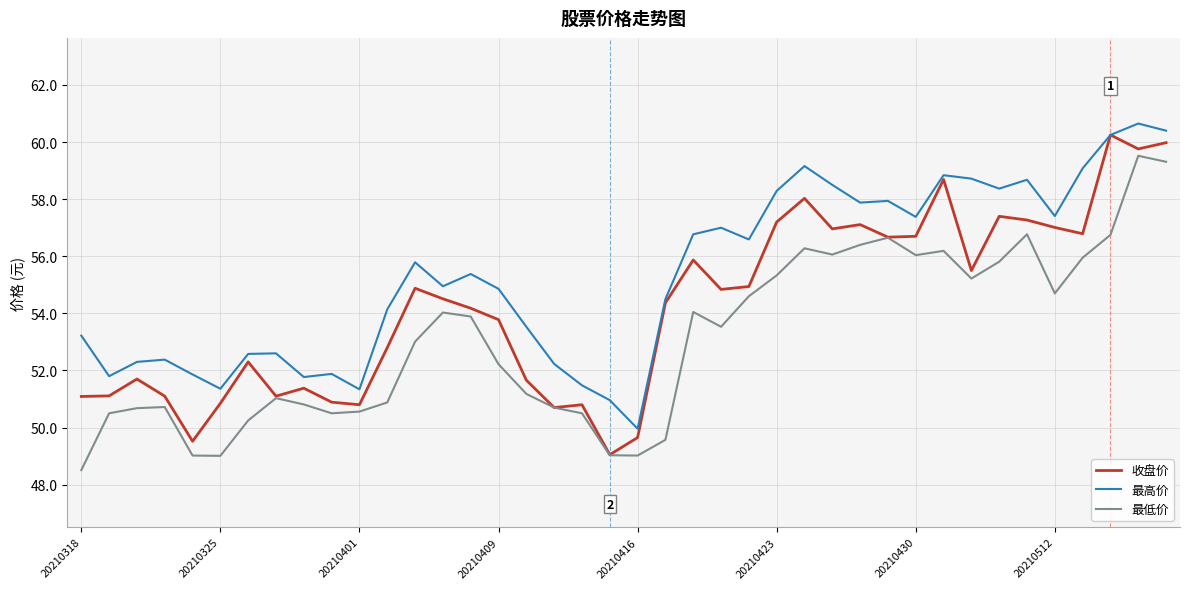

What is the difference between the second highest and second lowest values in the 最高价 series?

9.4